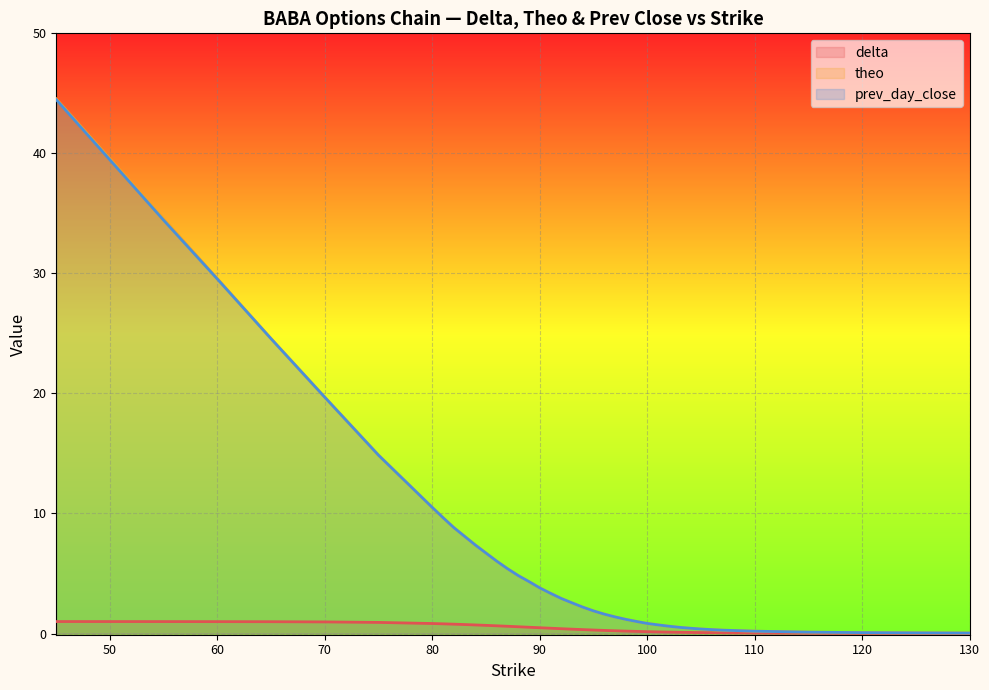

Where is delta nearest to the value 0?

130